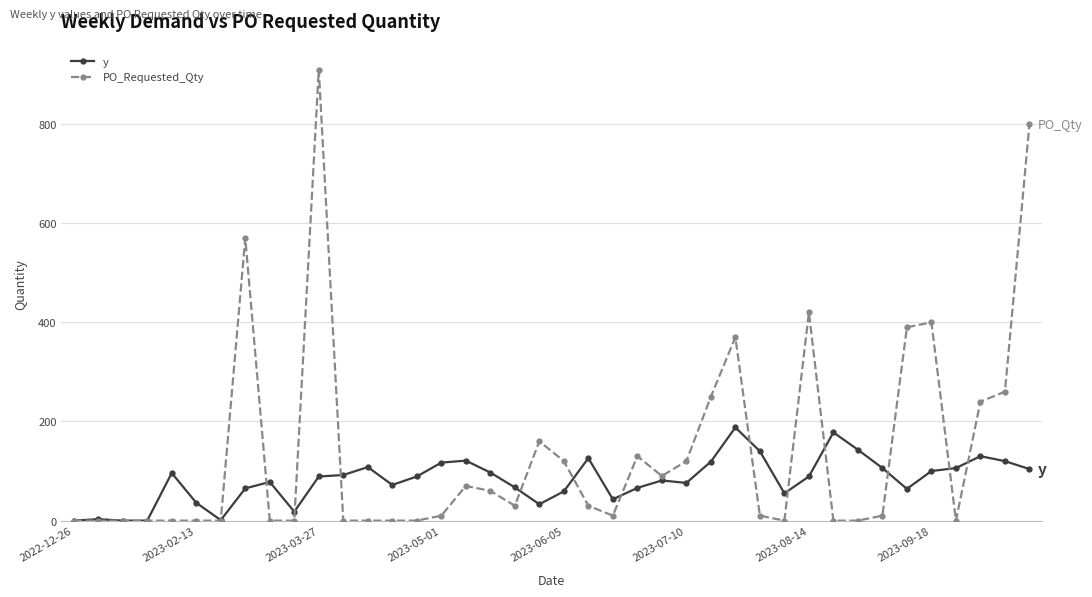

True or false: y and PO_Requested_Qty cross at least once.

True